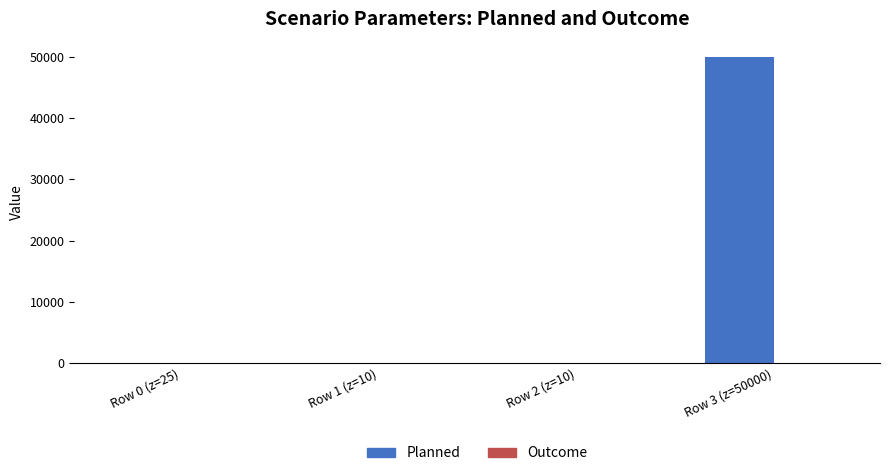

What is the sum of all Planned values?

50045